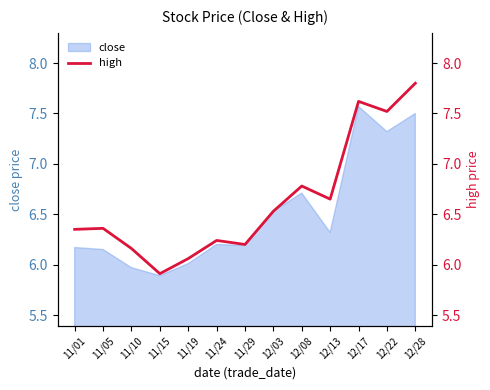

Between 11/01 and 11/29, which is larger?

11/01